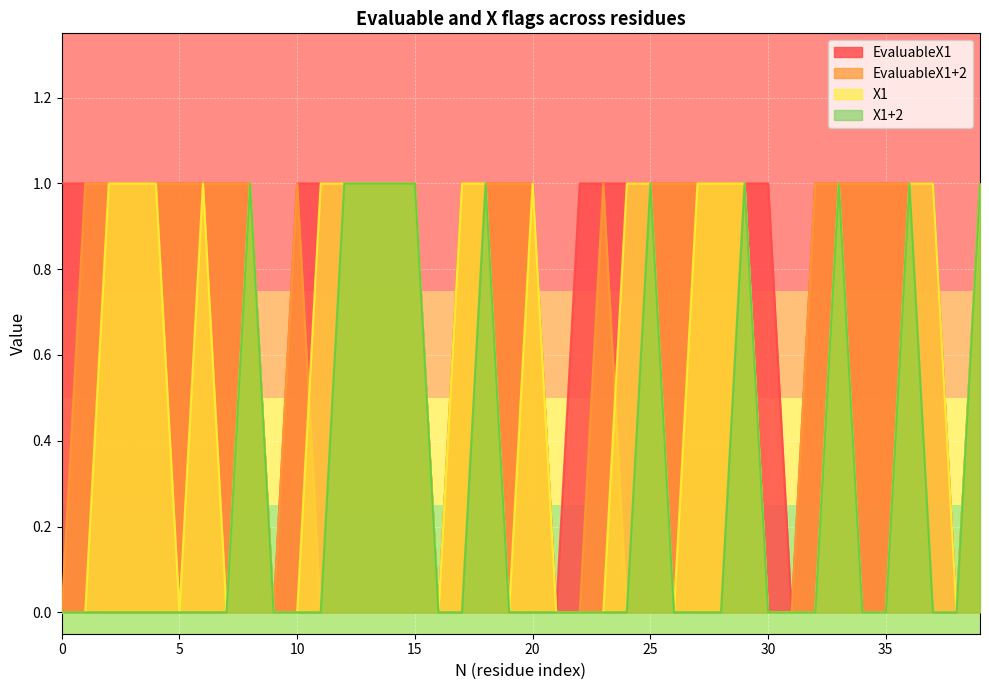

True or false: EvaluableX1+2 and X1+2 intersect in this chart.

False